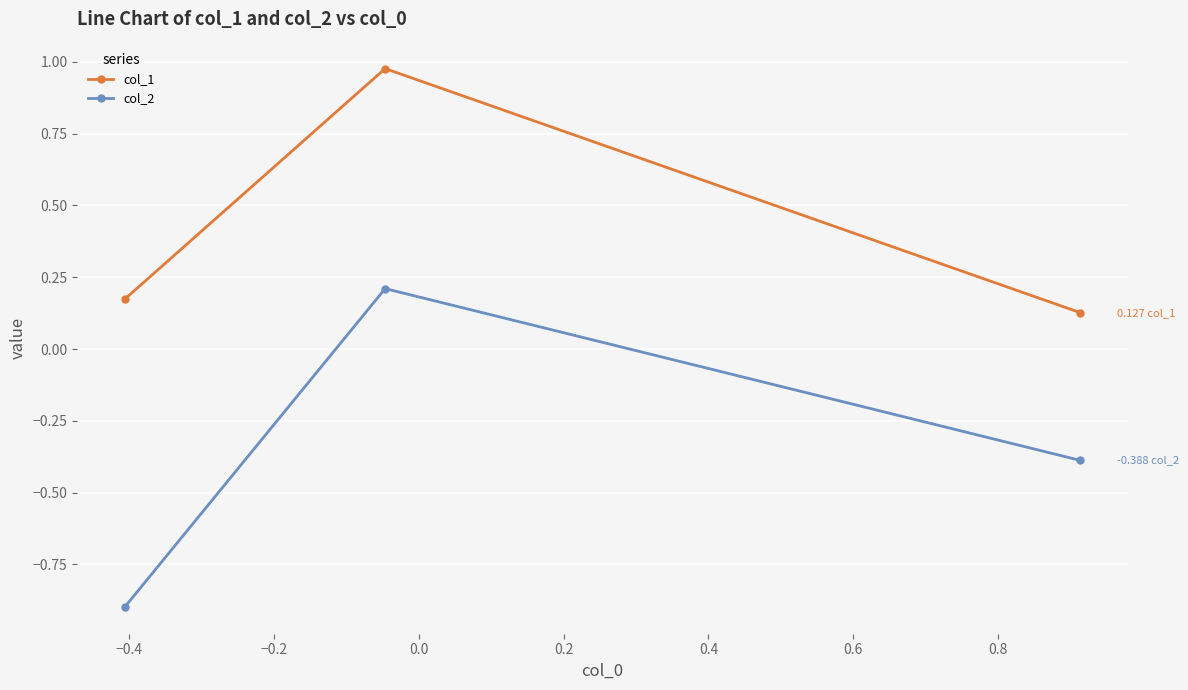

What is the smallest value displayed?

-0.9